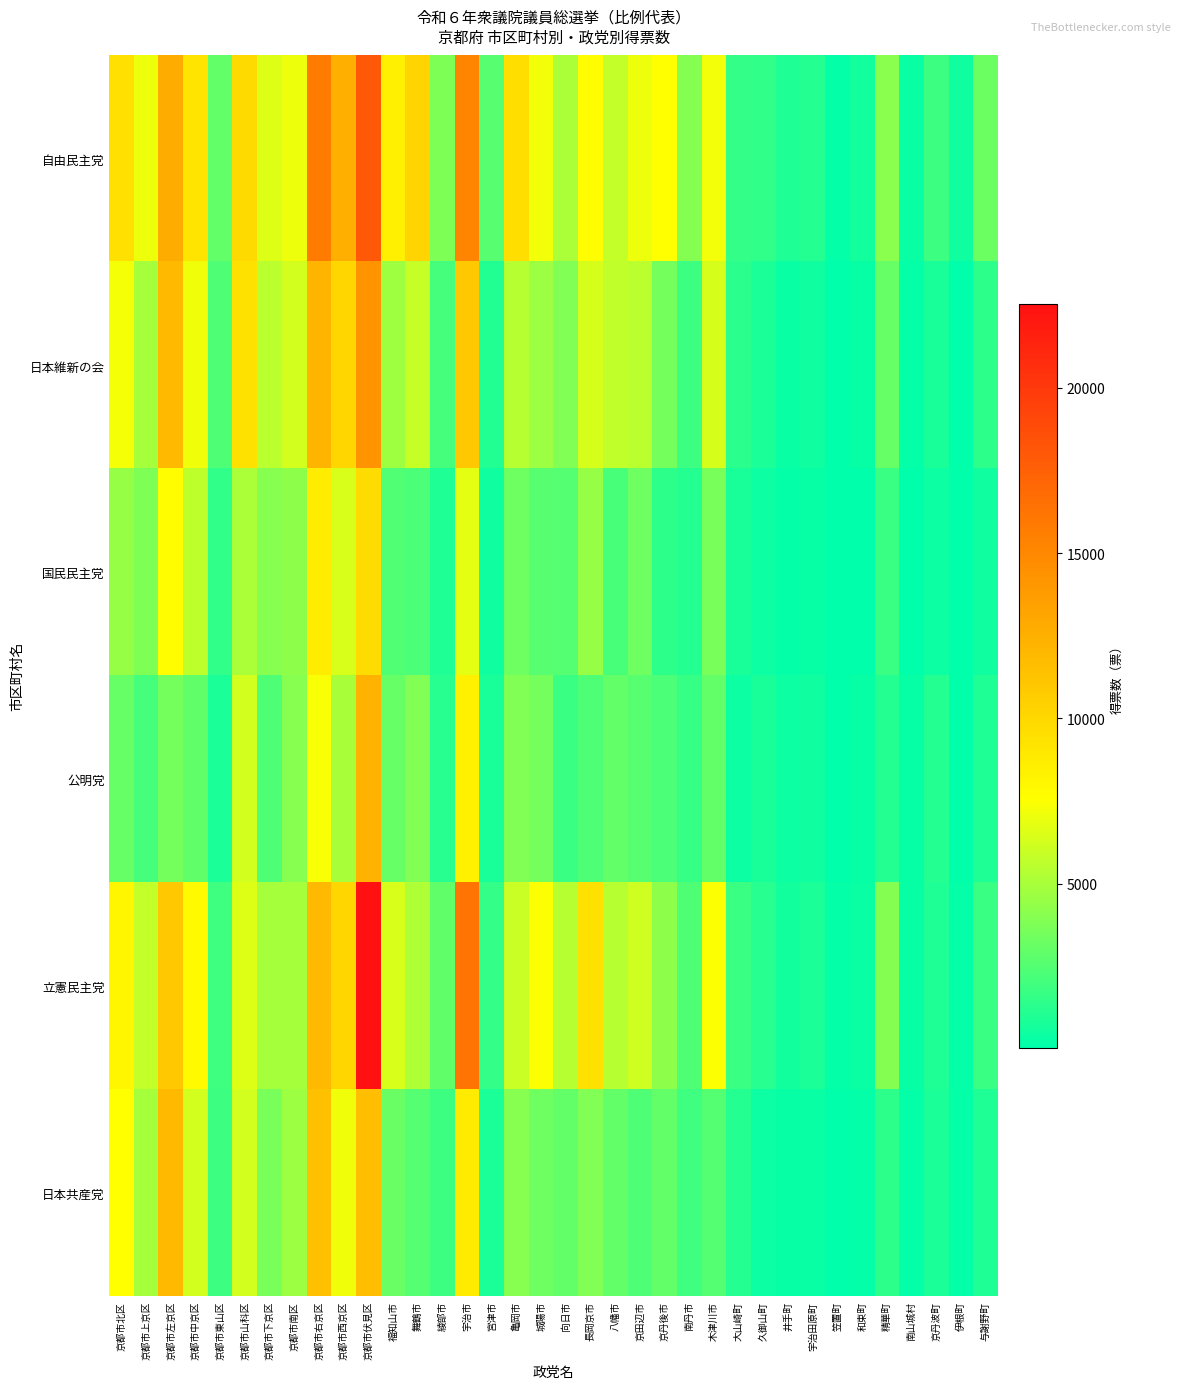

What is the difference between the highest and lowest values at 笠置町?

144